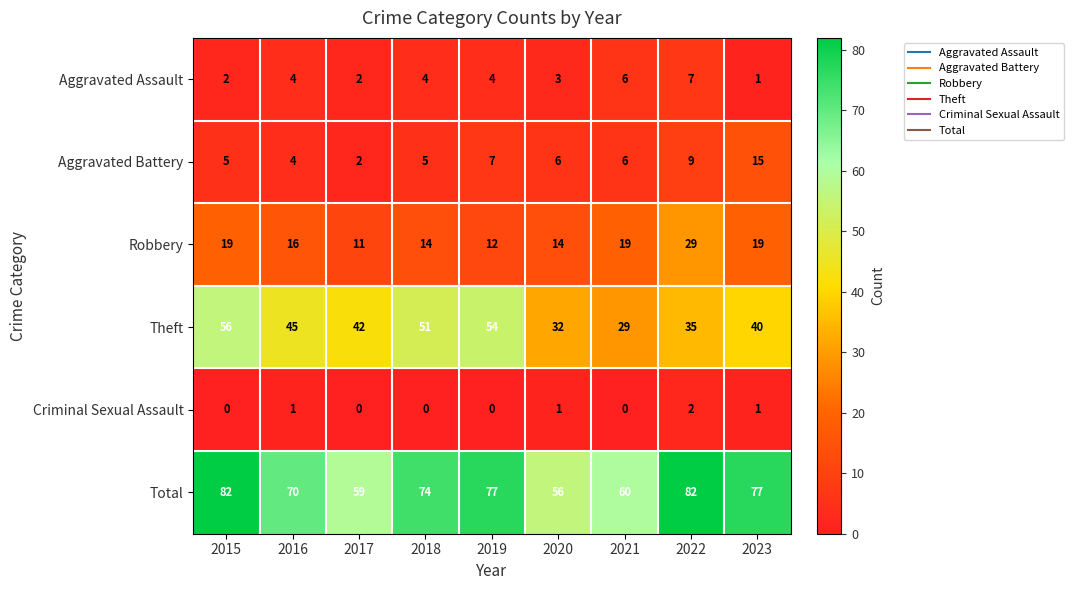

How many Theft values are between 35 and 51?

5